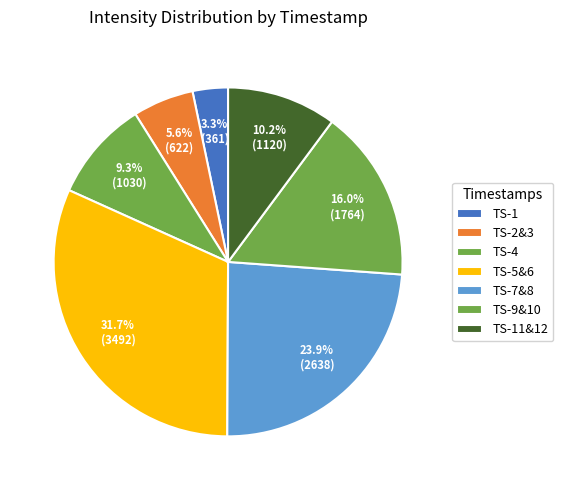

How many segments does this pie chart have?

7